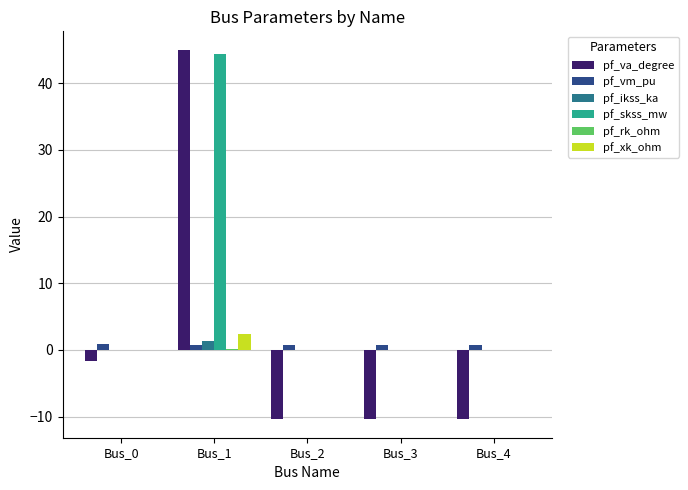

Which category has the highest value across all series?

Bus_1